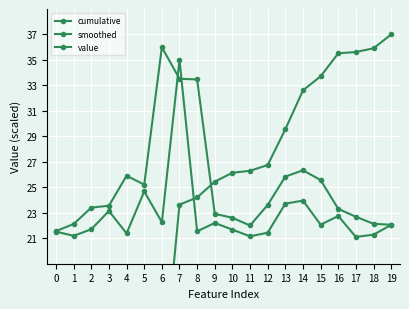

Which category has the lowest value in the value series?

17